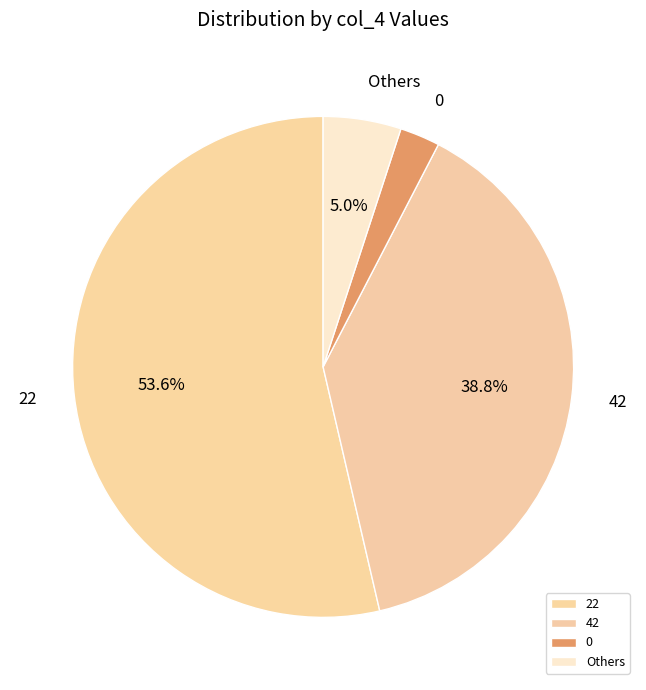

How many slices are in this pie chart?

4